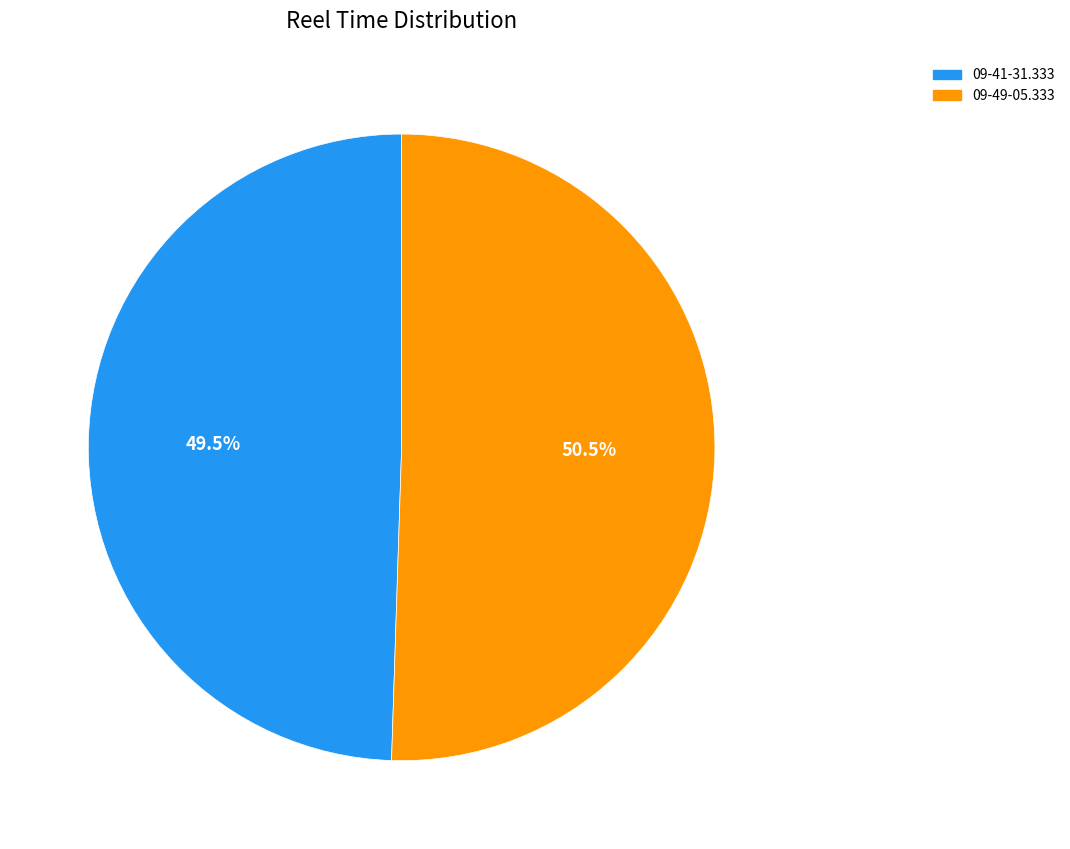

Is it true that 09-41-31.333 is 61% of the pie?

False